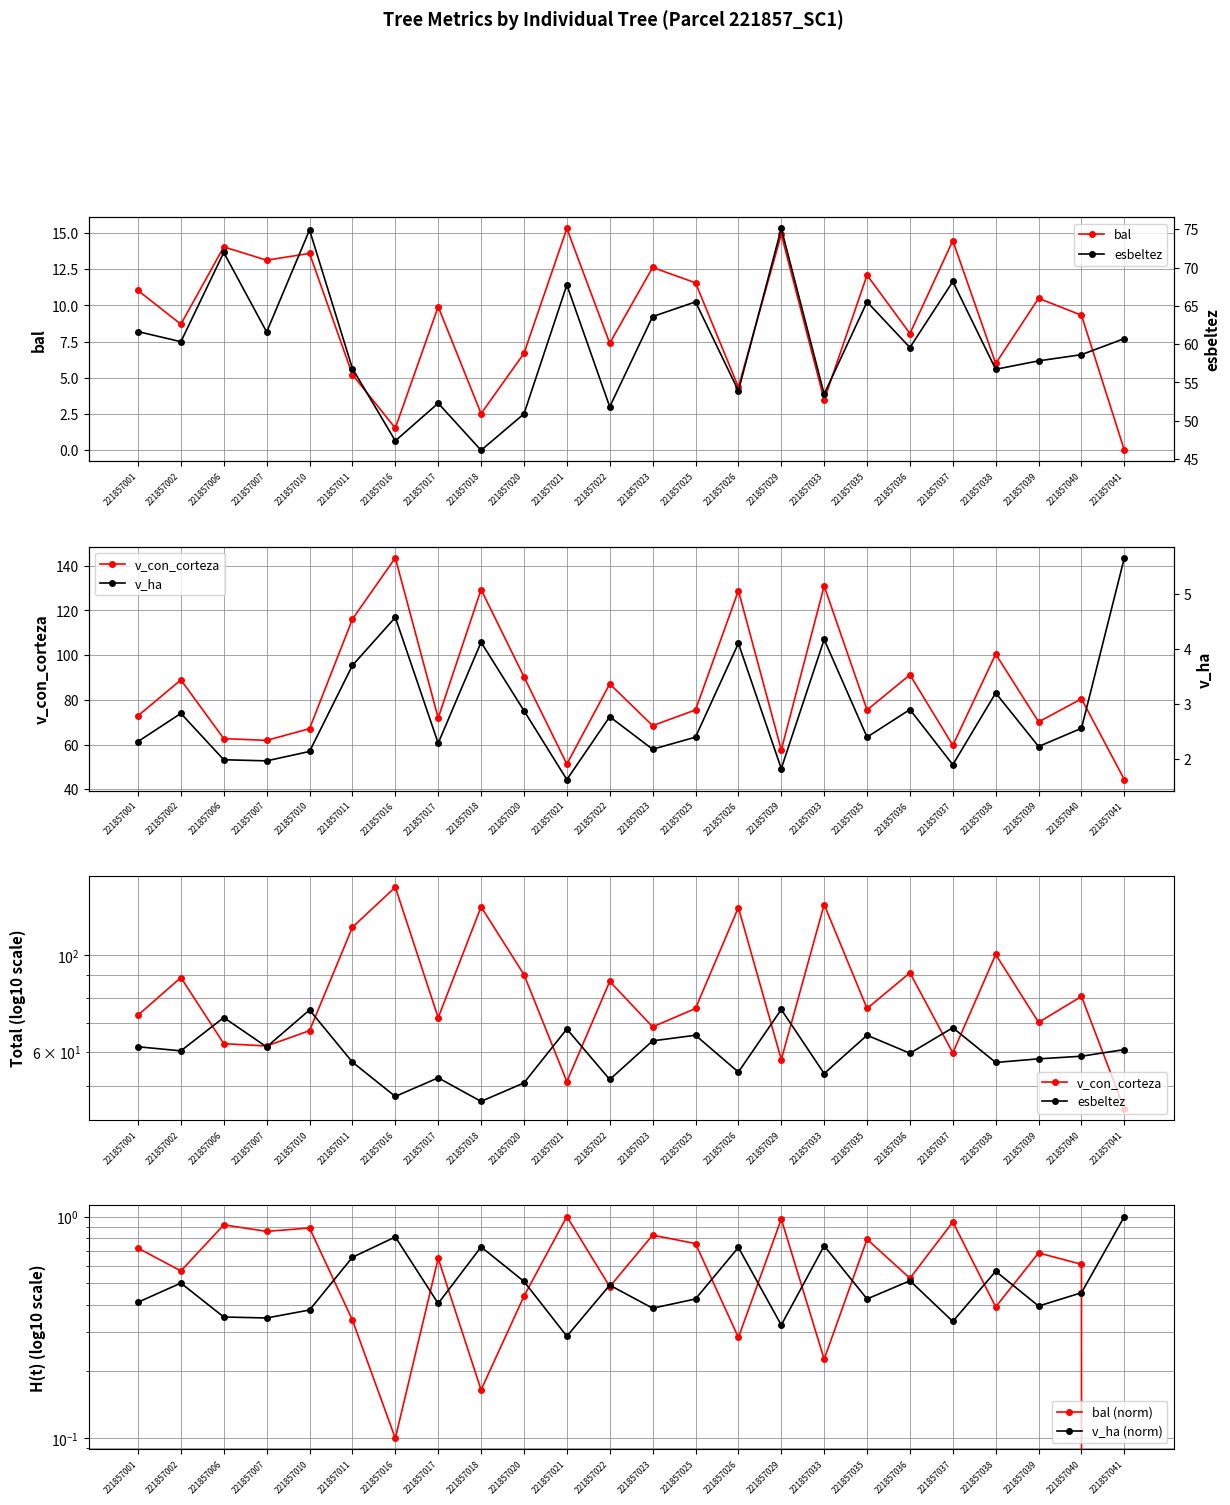

Between 221857022 and 221857026, which is larger?

221857022